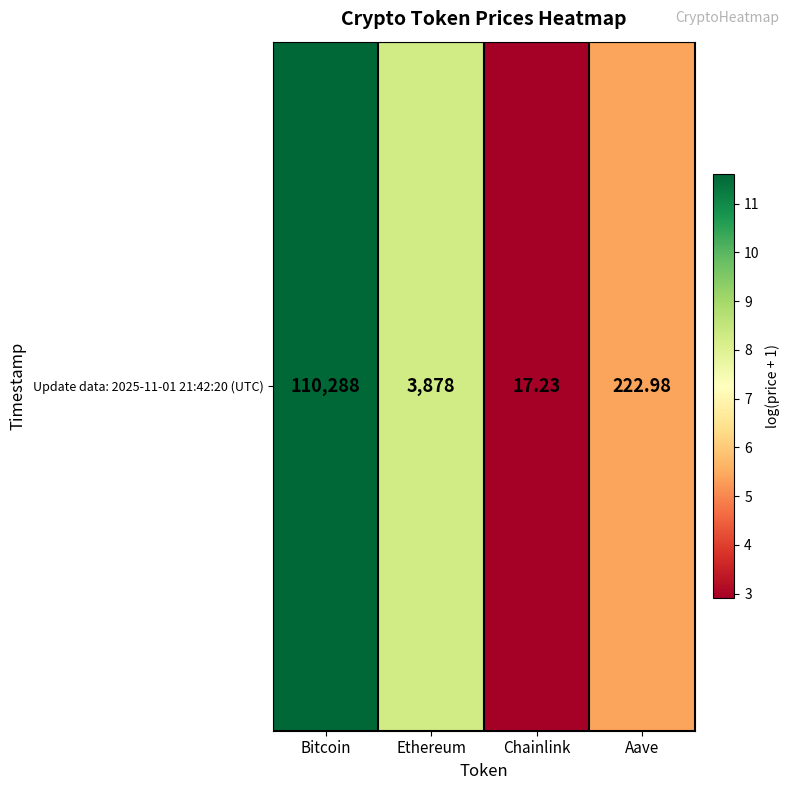

What is the average value?

7.0